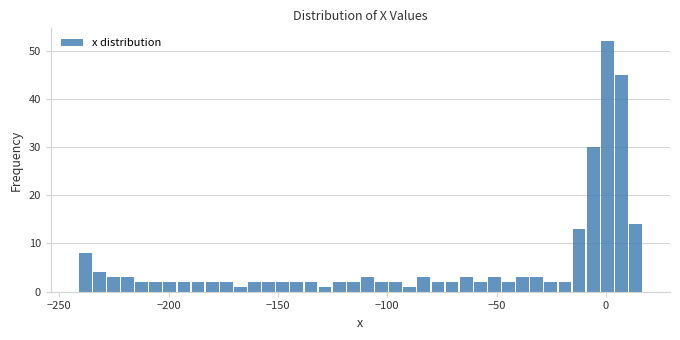

Around what value on the x-axis is the tallest bar? Give the approximate position of its centre, as read against the axis.

0